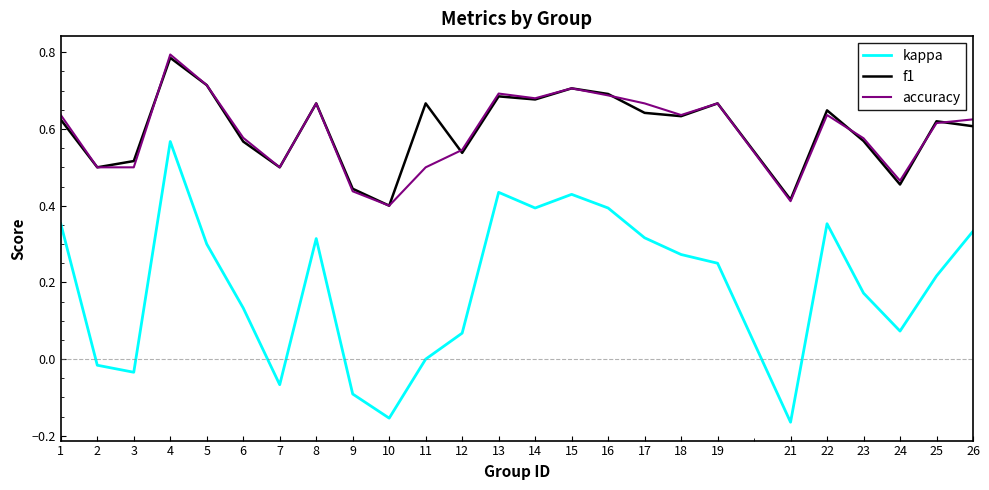

The value of f1 at 11 is 1.1. True or false?

False